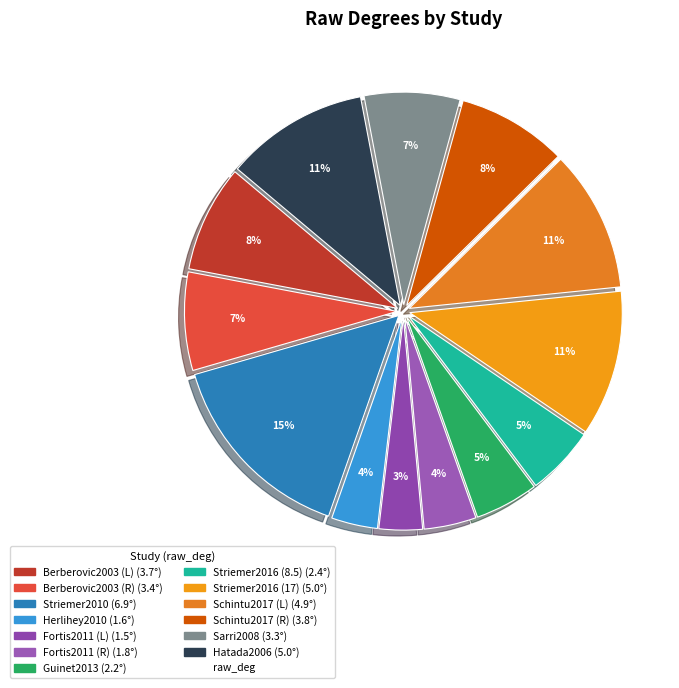

Does any single category account for the majority?

No